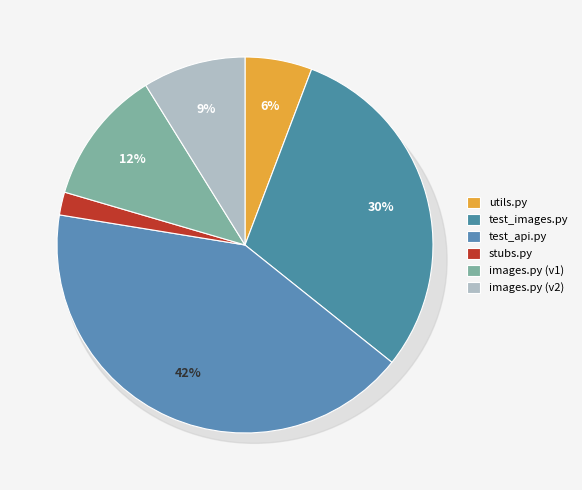

To the nearest percent, what portion does images.py (v1) represent?

12%